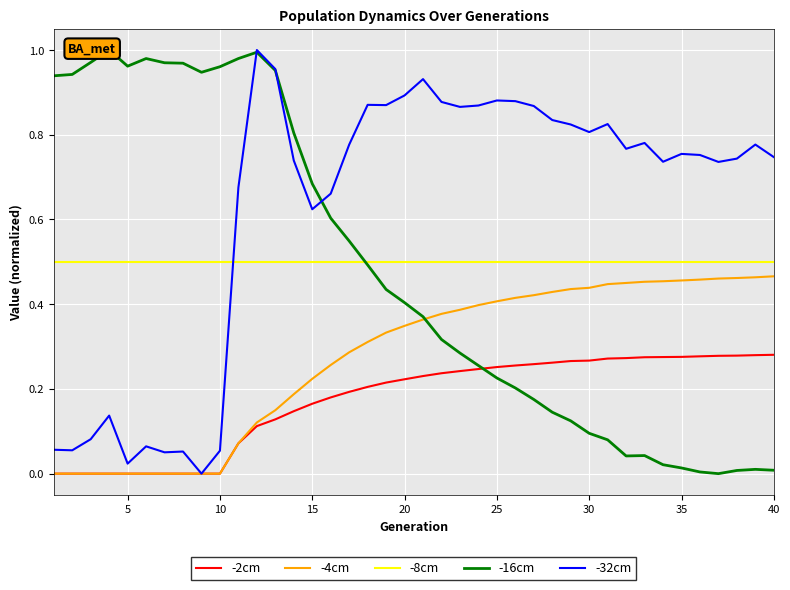

True or false: -2cm and -8cm intersect in this chart.

False